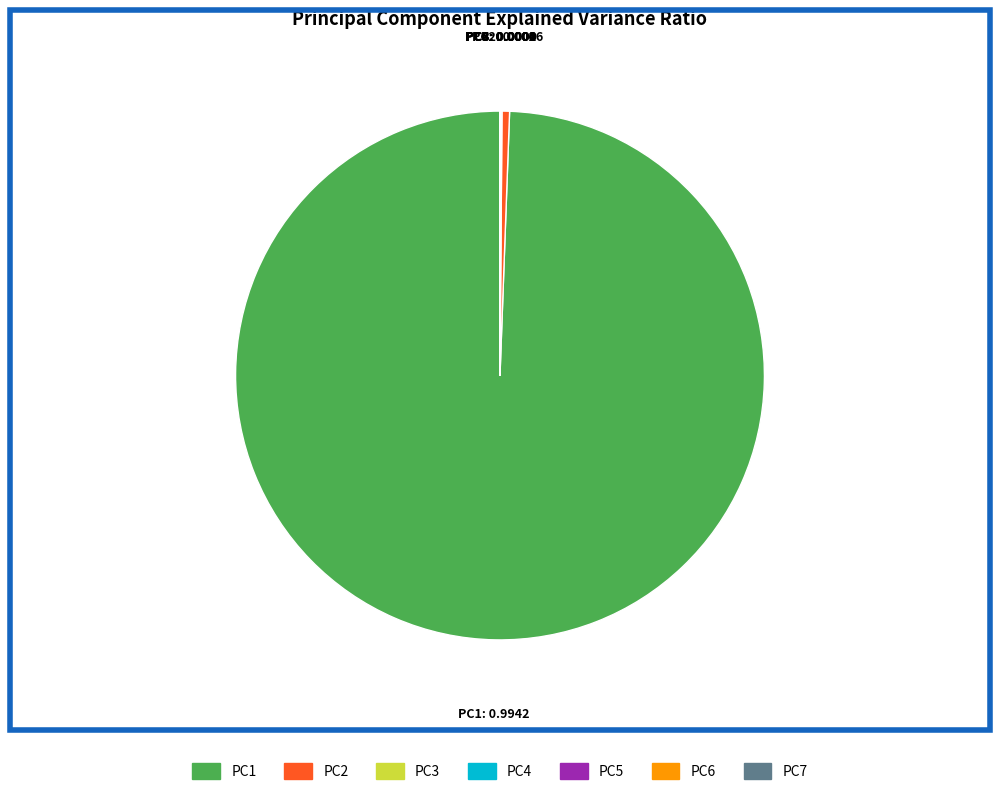

What is the largest slice in the pie chart?

PC1